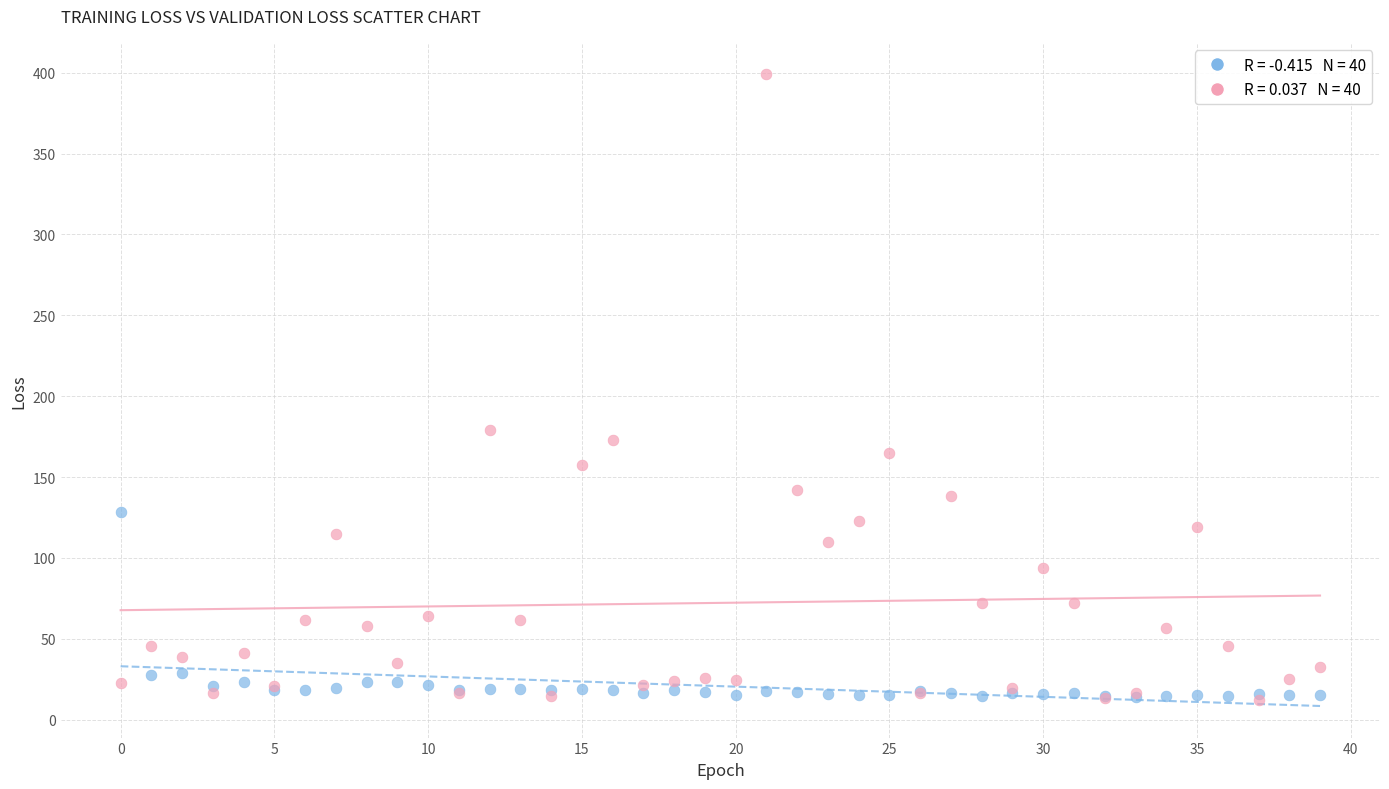

Across all series, what Y value is closest to 205?

179.3